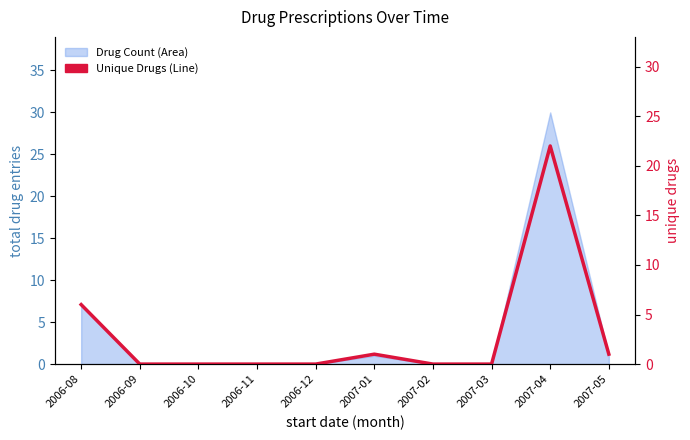

Which category has the lowest value across all series?

2006-09